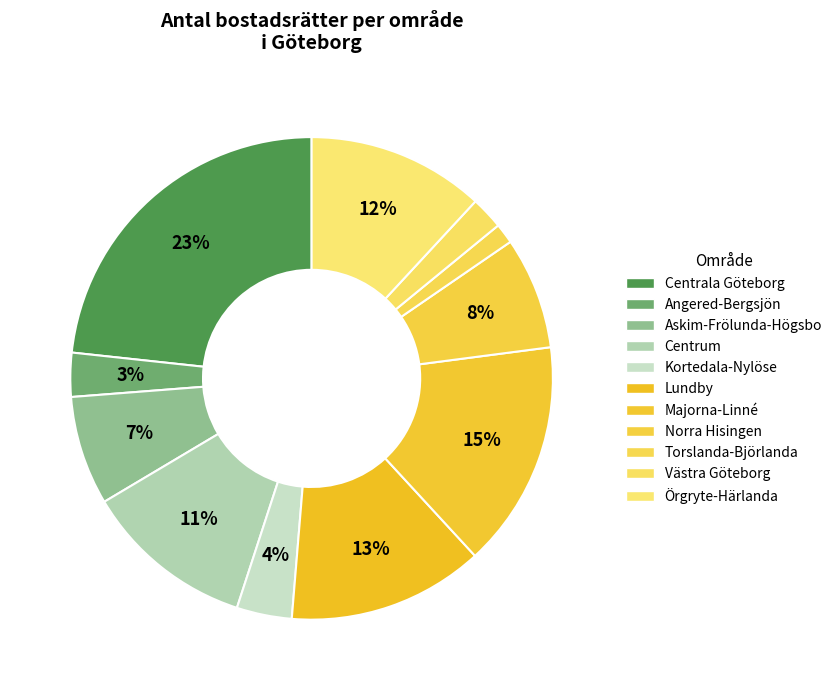

How many segments does this pie chart have?

11